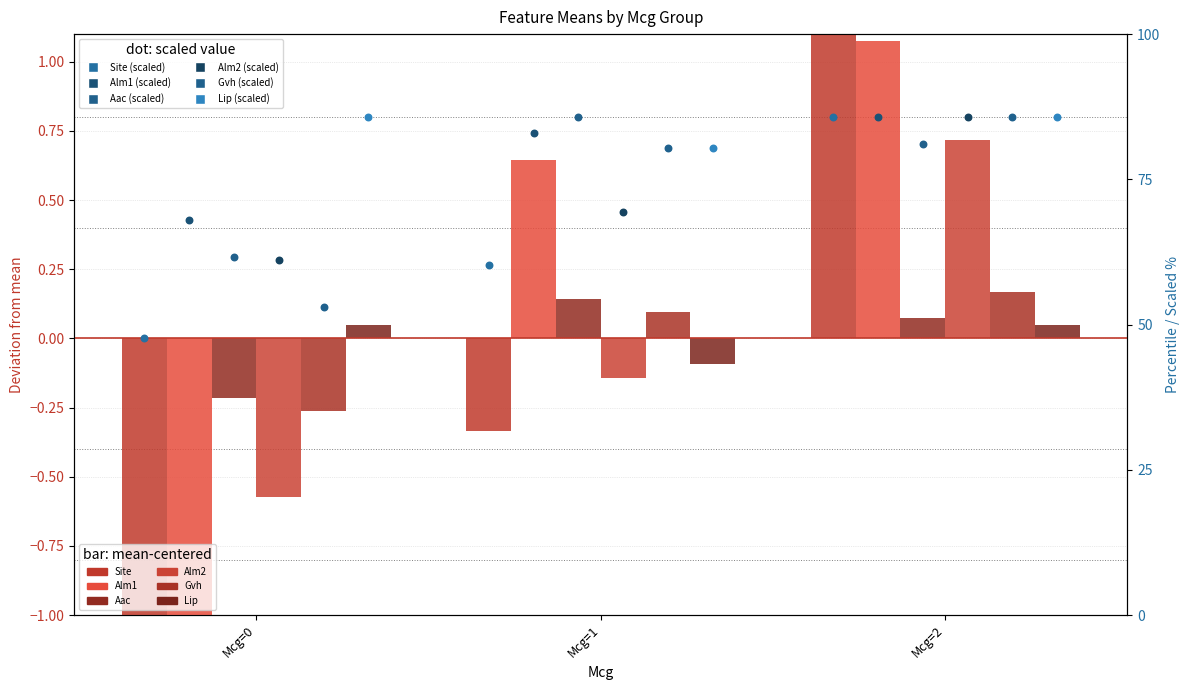

Which series has the largest Y range (max minus min)?

Site